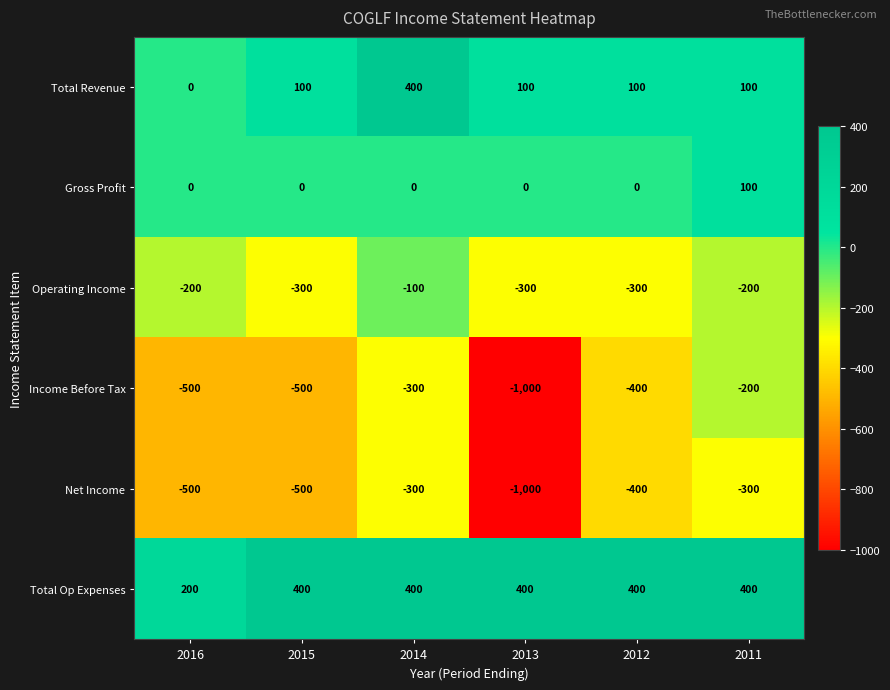

Which series has the widest spread of values?

Income Before Tax